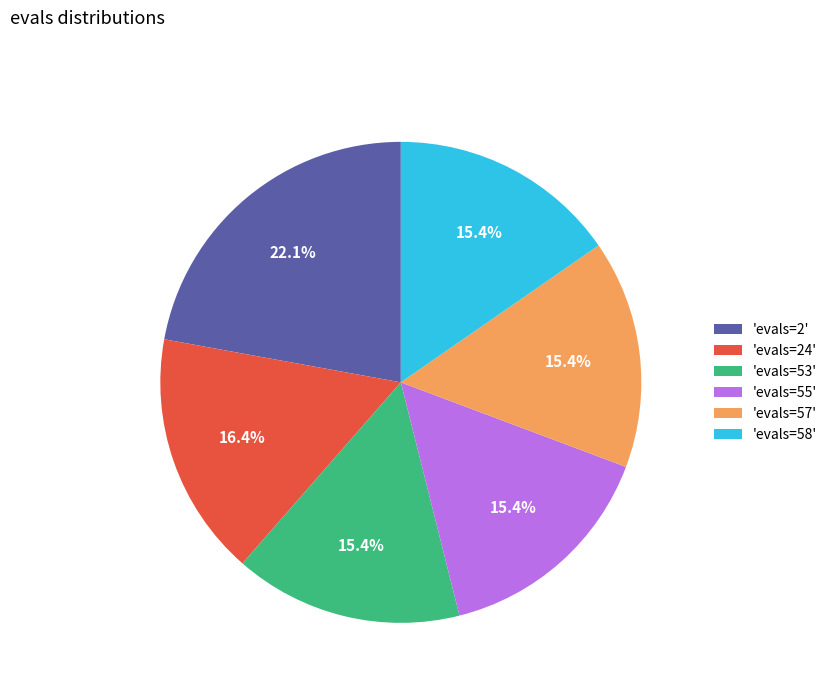

What is the largest slice in the pie chart?

'evals=2'